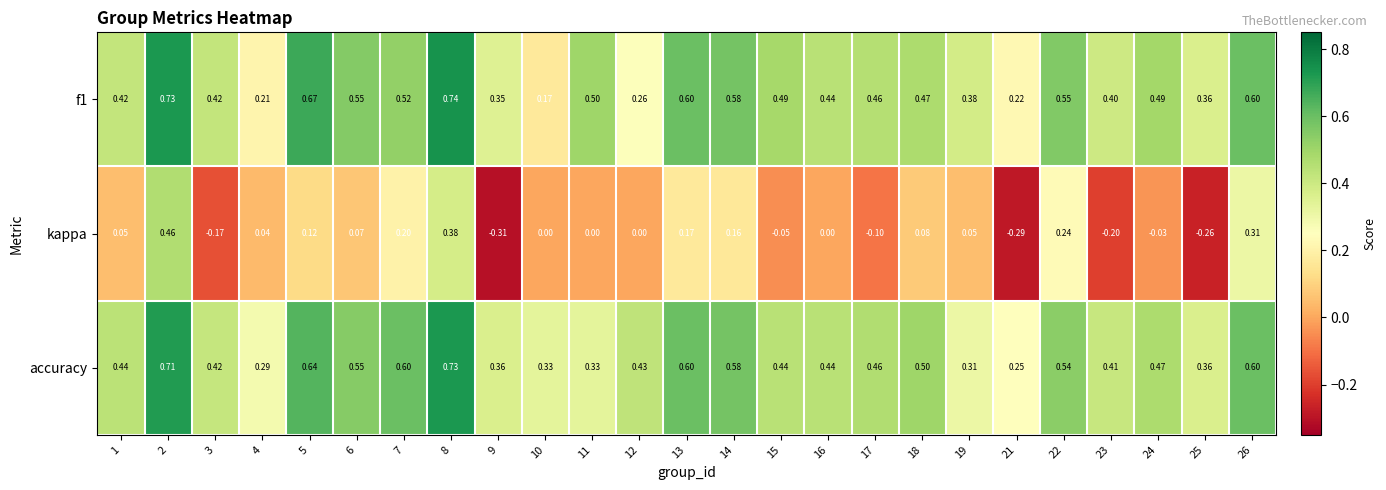

How many distinct data groups are displayed?

3